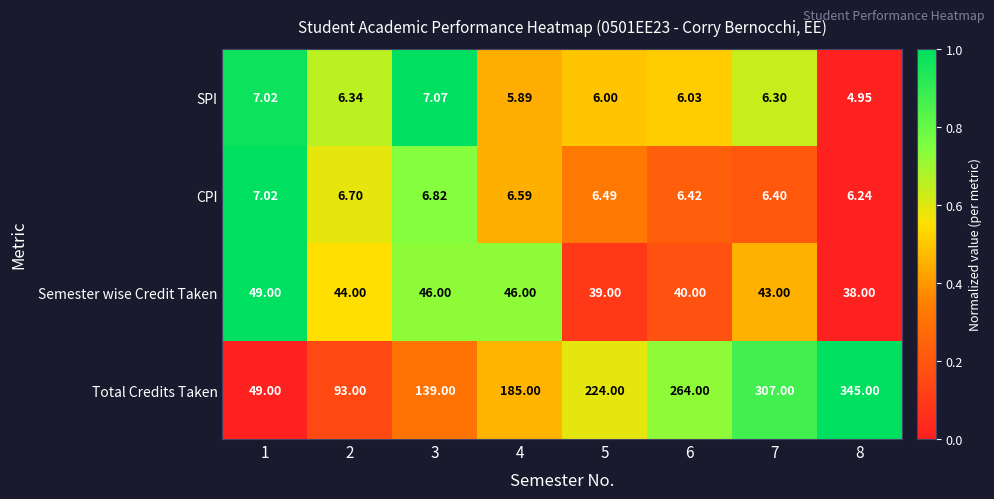

Rank the series by their maximum value, from highest to lowest.

Total Credits Taken, Semester wise Credit Taken, SPI, CPI